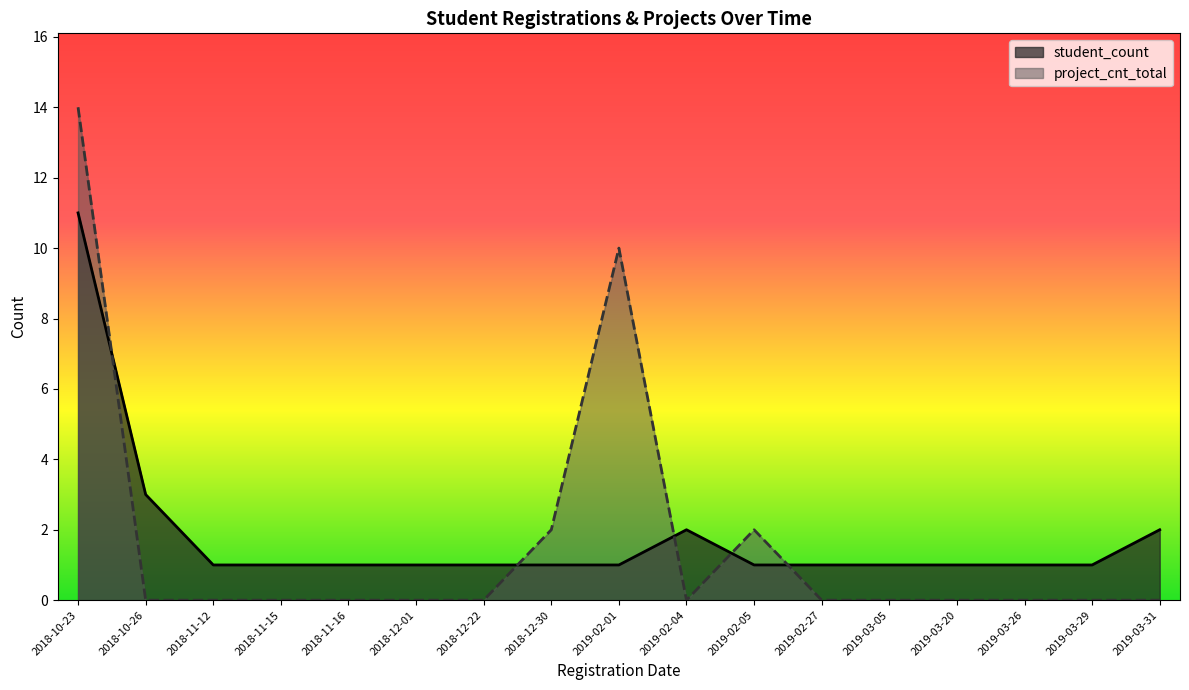

Rank the series at 2018-10-26 from lowest to highest value.

project_cnt_total, student_count